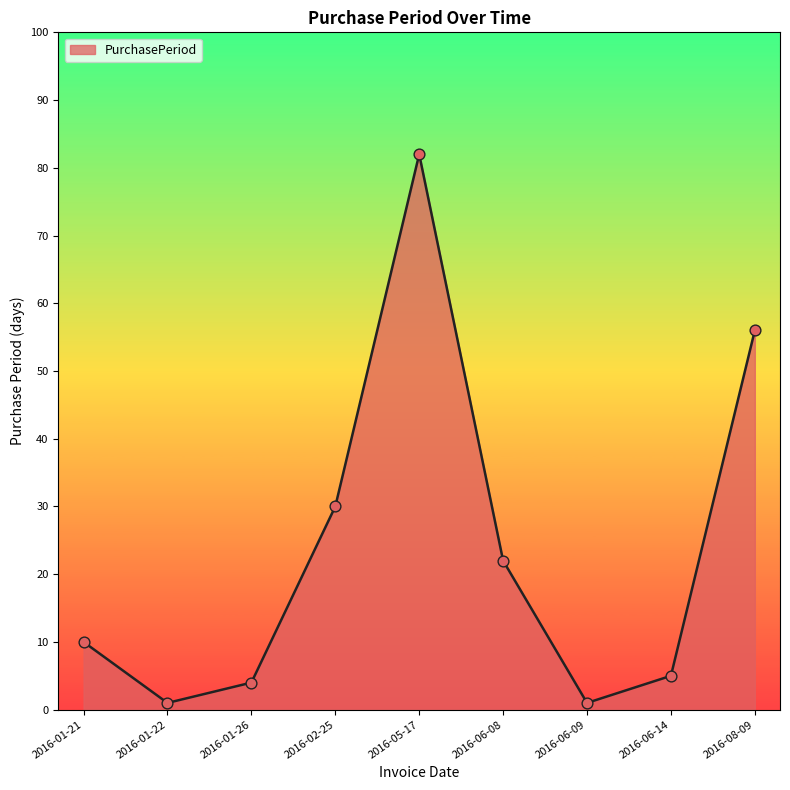

What is the change in value from 2016-06-08 to 2016-08-09?

+34